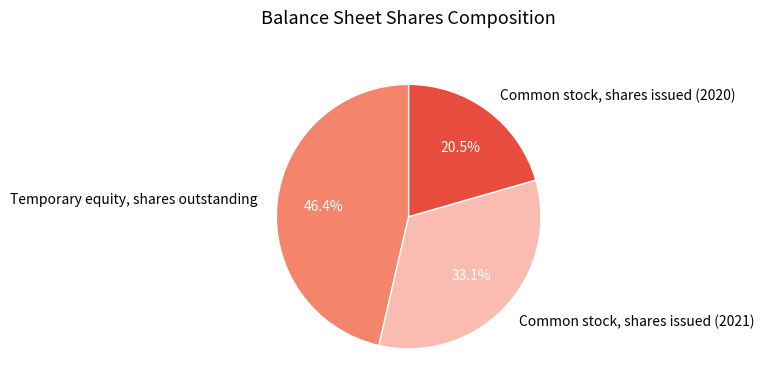

Rank the categories by value from lowest to highest.

Common stock, shares issued (2020), Common stock, shares issued (2021), Temporary equity, shares outstanding